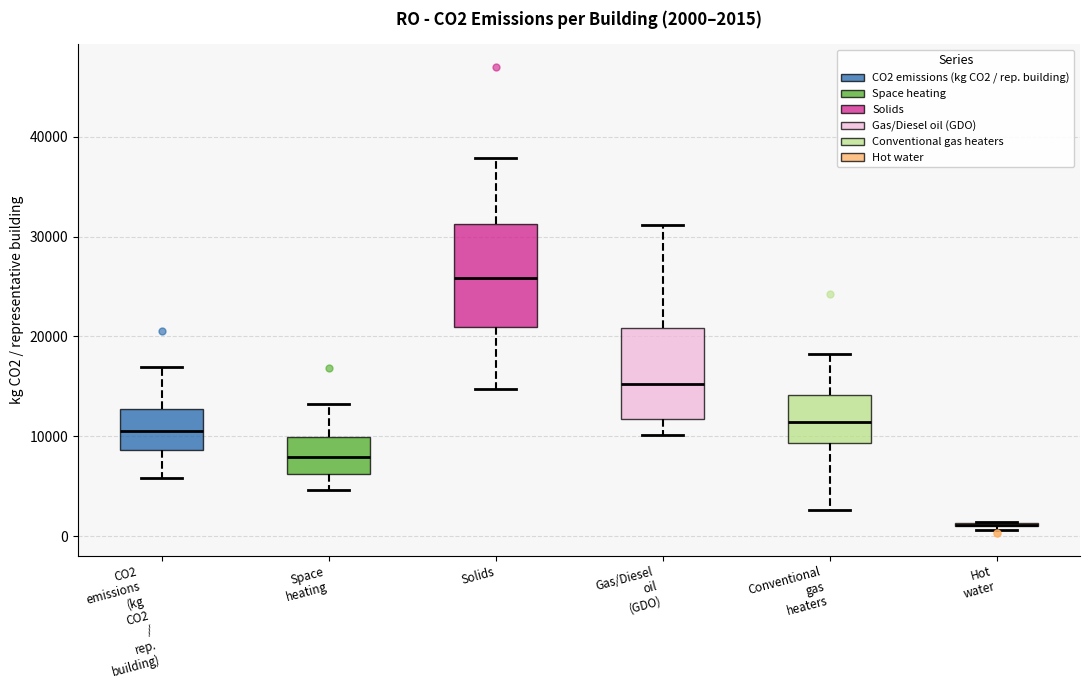

Which box is the tallest, from its lower edge to its upper edge?

Solids